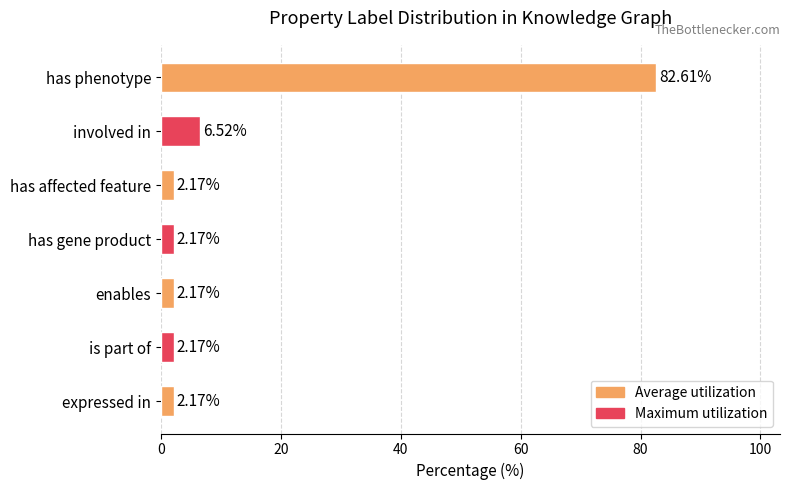

What is the label of the 4th bar from the bottom?

has gene product